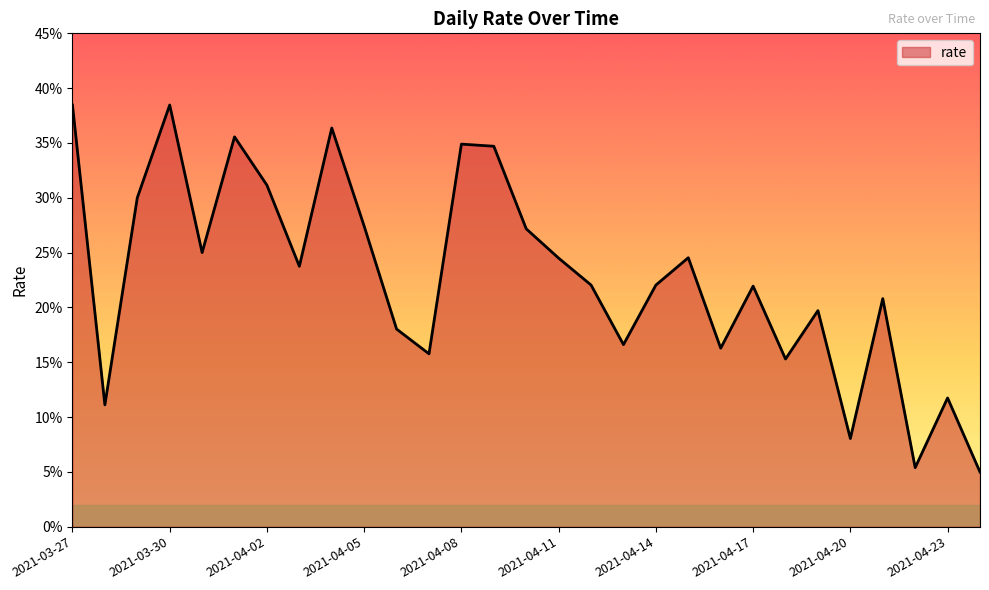

Reading right to left, extract all data points from this chart.

2021-04-24=0.0	2021-04-23=0.1	2021-04-22=0.1	2021-04-21=0.2	2021-04-20=0.1	2021-04-19=0.2	2021-04-18=0.2	2021-04-17=0.2	2021-04-16=0.2	2021-04-15=0.2	2021-04-14=0.2	2021-04-13=0.2	2021-04-12=0.2	2021-04-11=0.2	2021-04-10=0.3	2021-04-09=0.3	2021-04-08=0.3	2021-04-07=0.2	2021-04-06=0.2	2021-04-05=0.3	2021-04-04=0.4	2021-04-03=0.2	2021-04-02=0.3	2021-04-01=0.4	2021-03-31=0.2	2021-03-30=0.4	2021-03-29=0.3	2021-03-28=0.1	2021-03-27=0.4